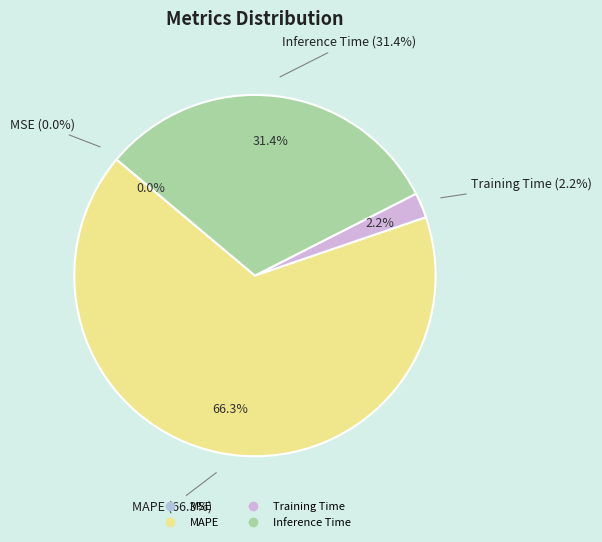

Approximately how many times larger is the value at MAPE compared to Inference Time?

2.1